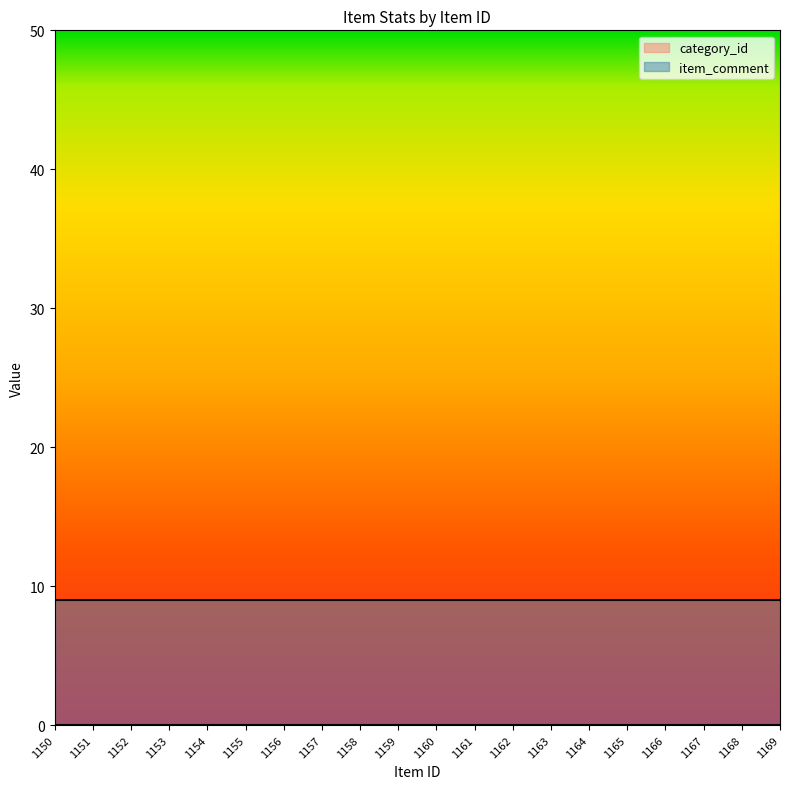

The item_comment series shows 9 at 1158. True or false?

True